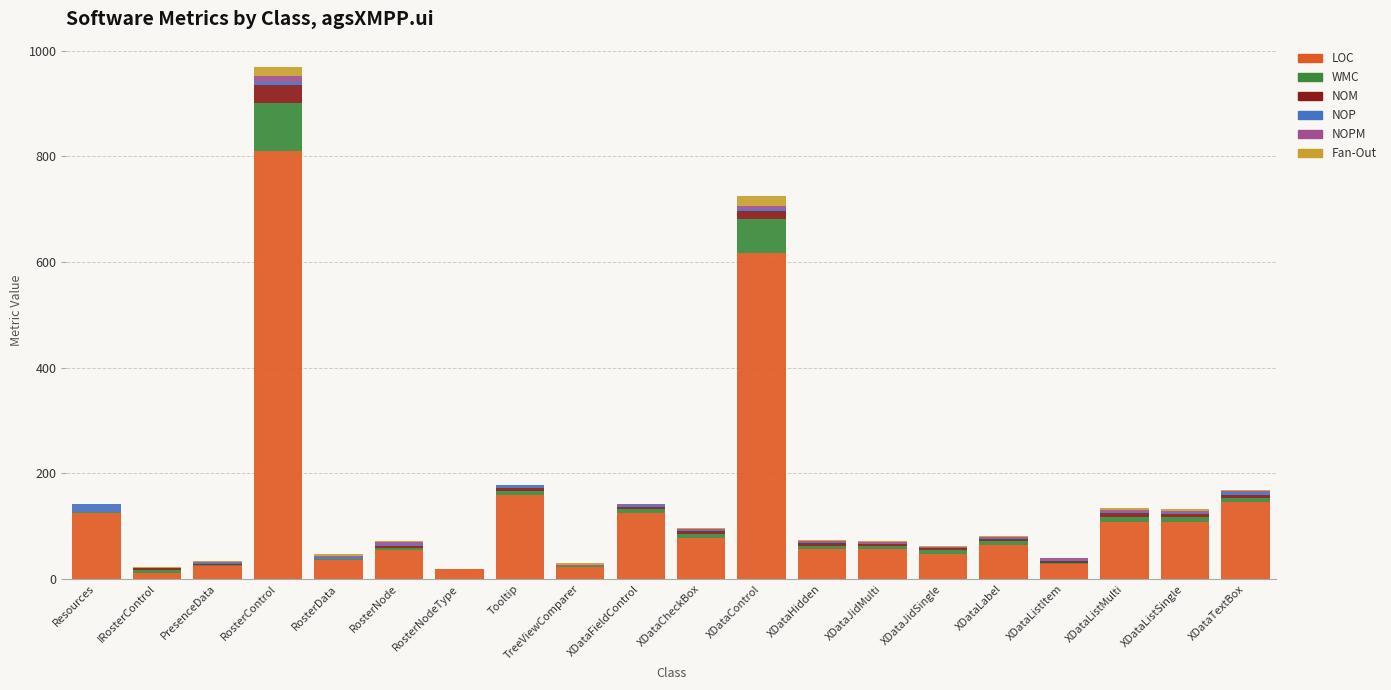

At which label is LOC closest to 410?

XDataControl